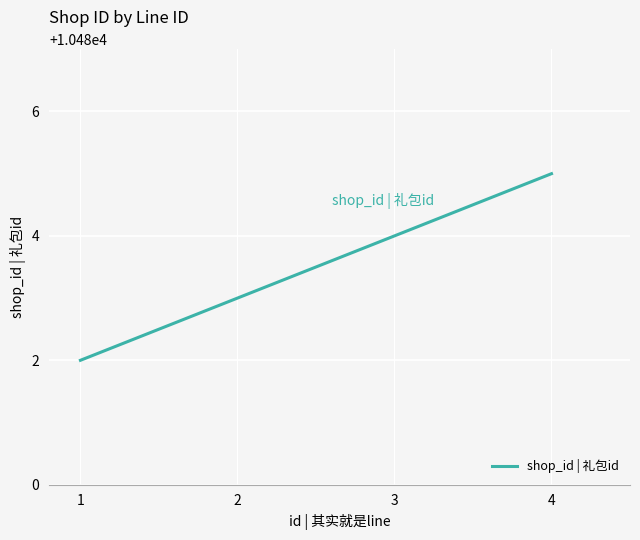

Reading left to right, list all the values displayed in this chart.

1=10482	2=10483	3=10484	4=10485